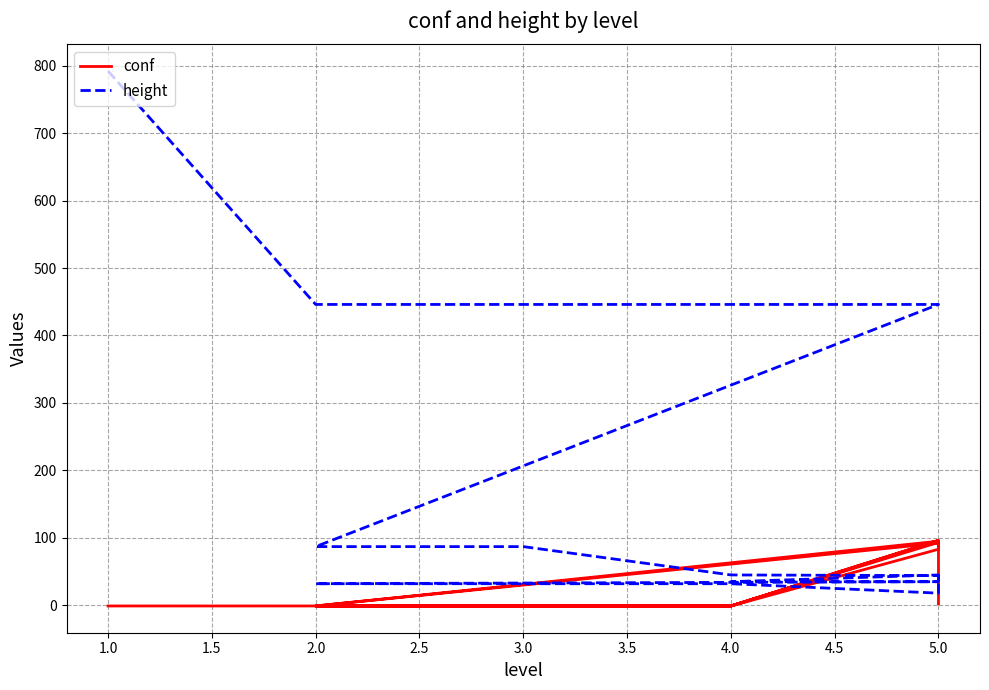

What is the sum of all height values?

3244.0